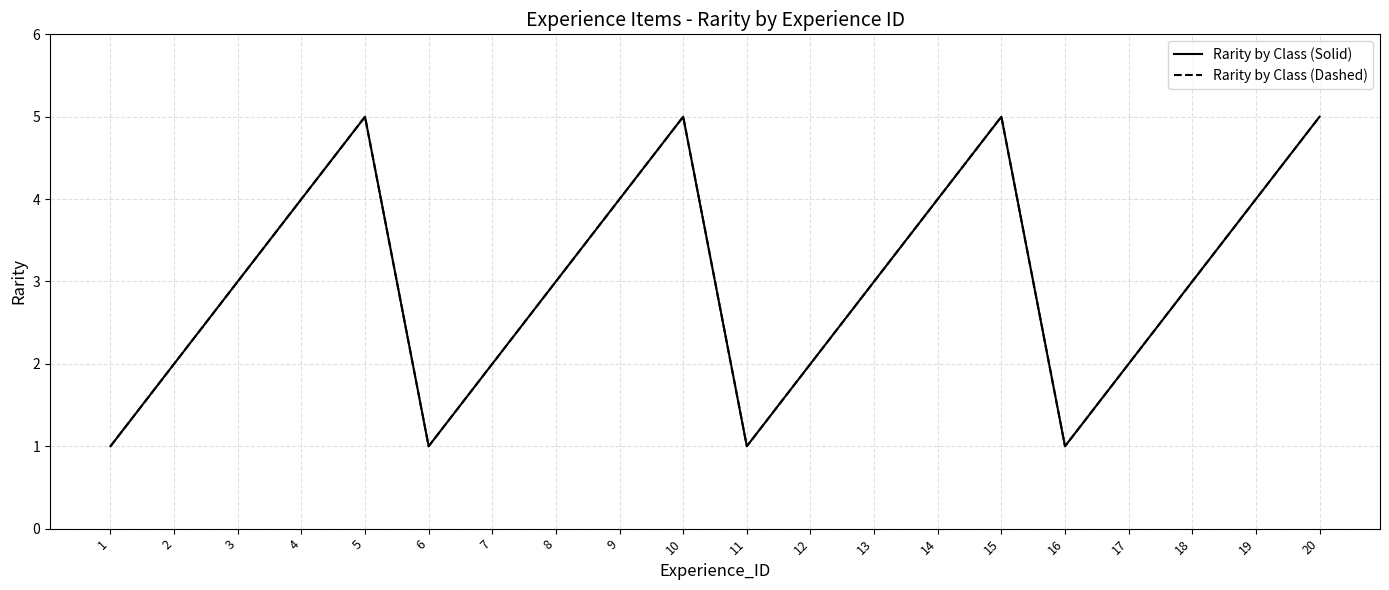

At which category does Rarity by Class (Dashed) reach its first local valley?

6